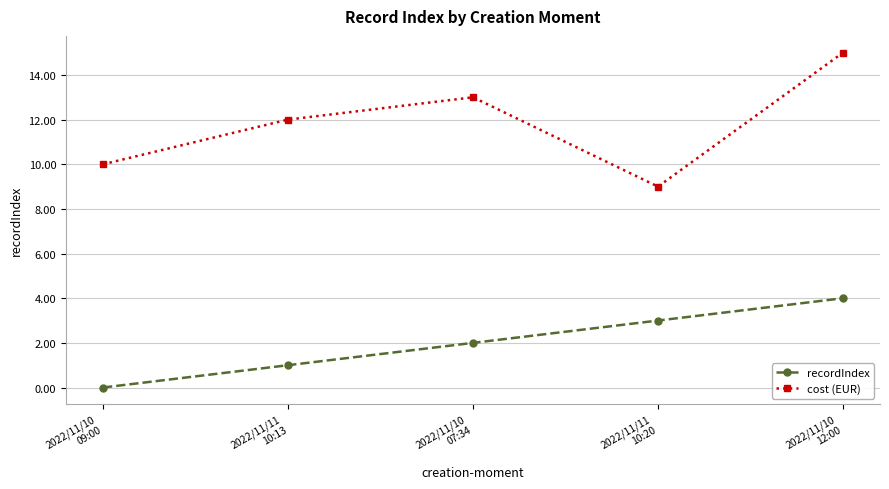

Is it true that recordIndex equals 0 at 2022/11/10
09:00?

True